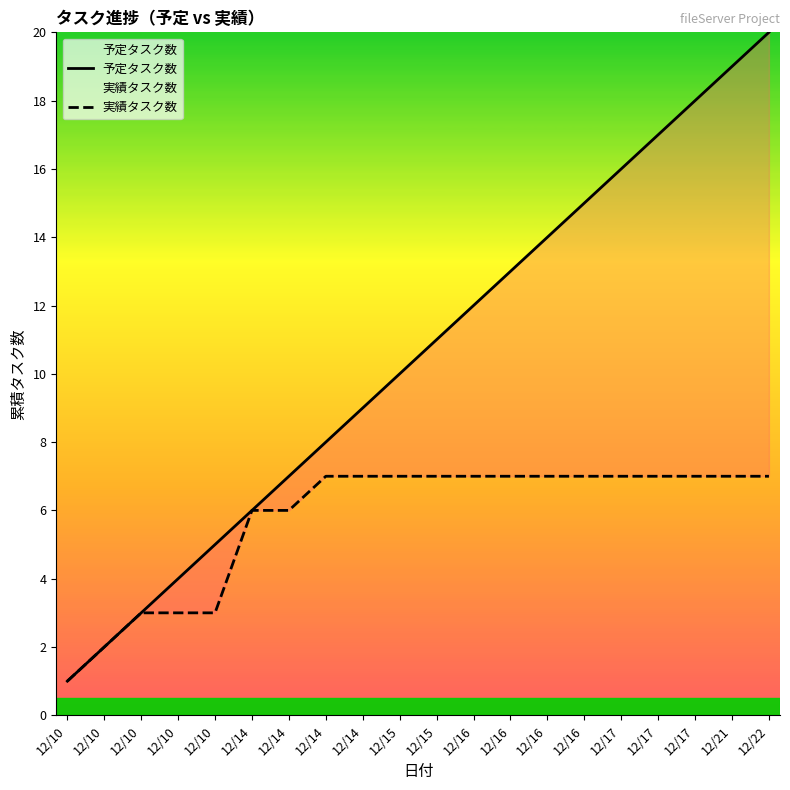

Reading left to right, transcribe all the data shown in this chart.

予定タスク数: 12/10=1	12/10=2	12/10=3	12/10=4	12/10=5	12/14=6	12/14=7	12/14=8	12/14=9	12/15=10	12/15=11	12/16=12	12/16=13	12/16=14	12/16=15	12/17=16	12/17=17	12/17=18	12/21=19	12/22=20
実績タスク数: 12/10=1	12/10=2	12/10=3	12/10=3	12/10=3	12/14=6	12/14=6	12/14=7	12/14=7	12/15=7	12/15=7	12/16=7	12/16=7	12/16=7	12/16=7	12/17=7	12/17=7	12/17=7	12/21=7	12/22=7